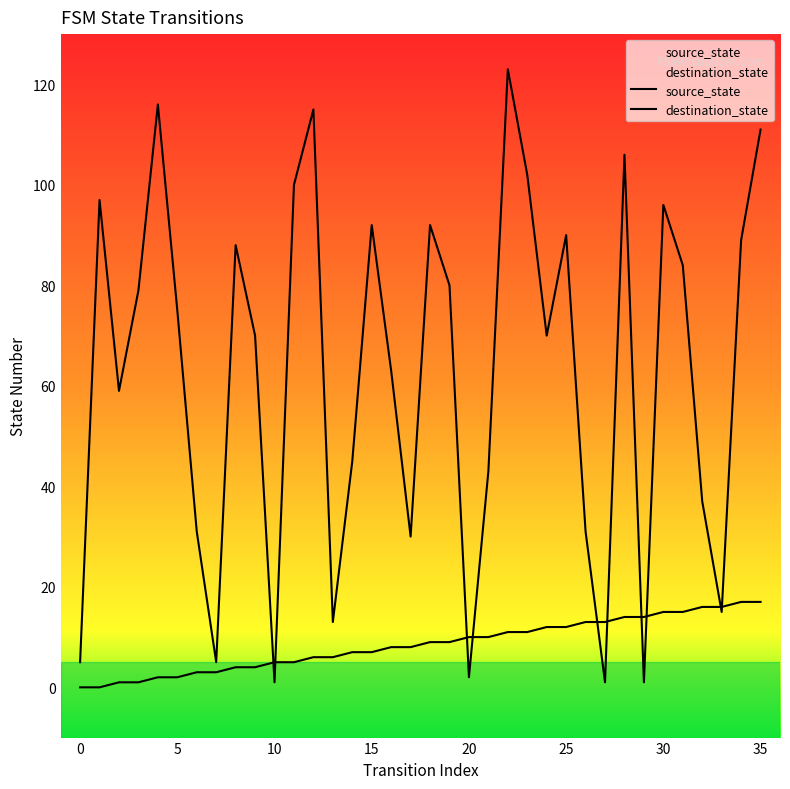

What is the sum of the source_state values at 32 and 33?

32